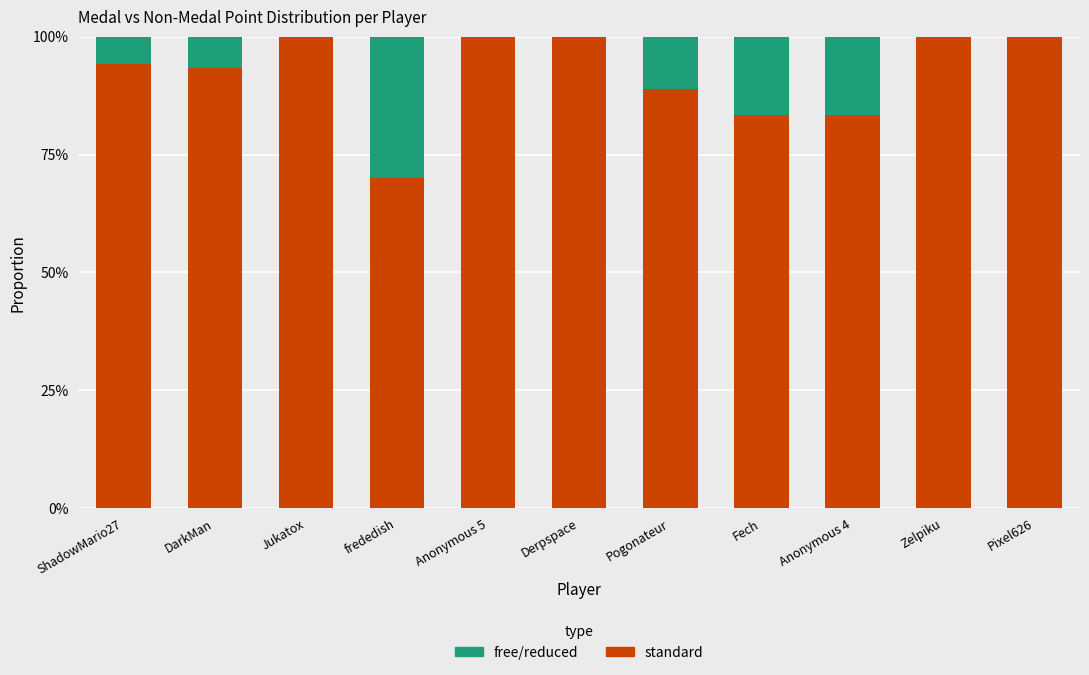

Rank the series at DarkMan from highest to lowest value.

standard, free/reduced